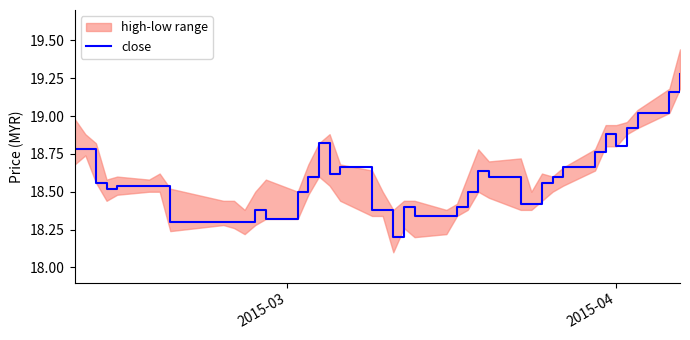

What is the difference between the second highest and second lowest values?

0.9